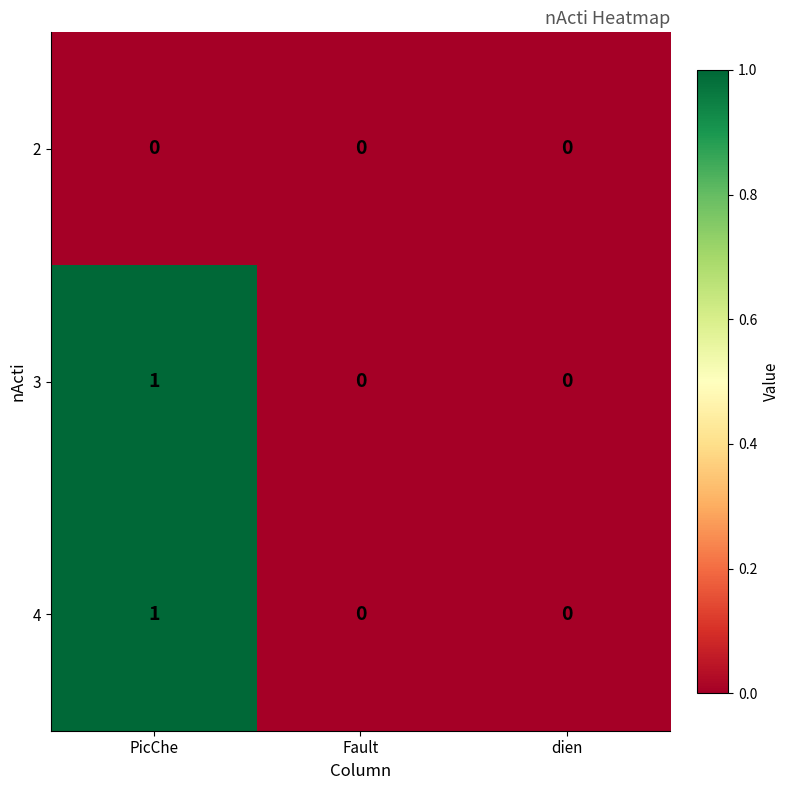

Reading right to left, what are all the values shown in this chart?

2: 0	0	0
3: 0	0	1
4: 0	0	1